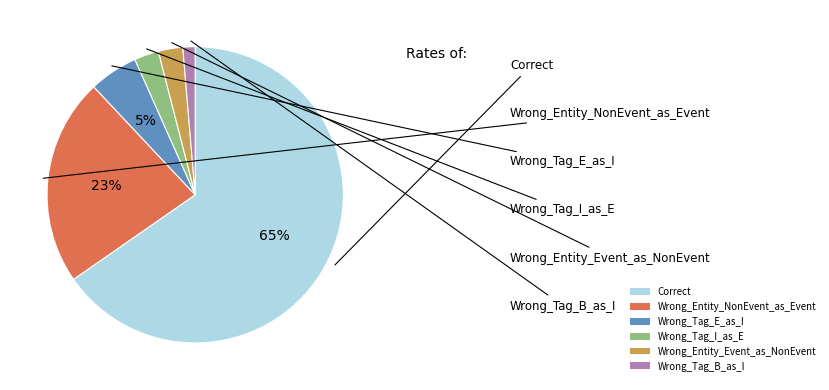

What is the largest slice in the pie chart?

Correct